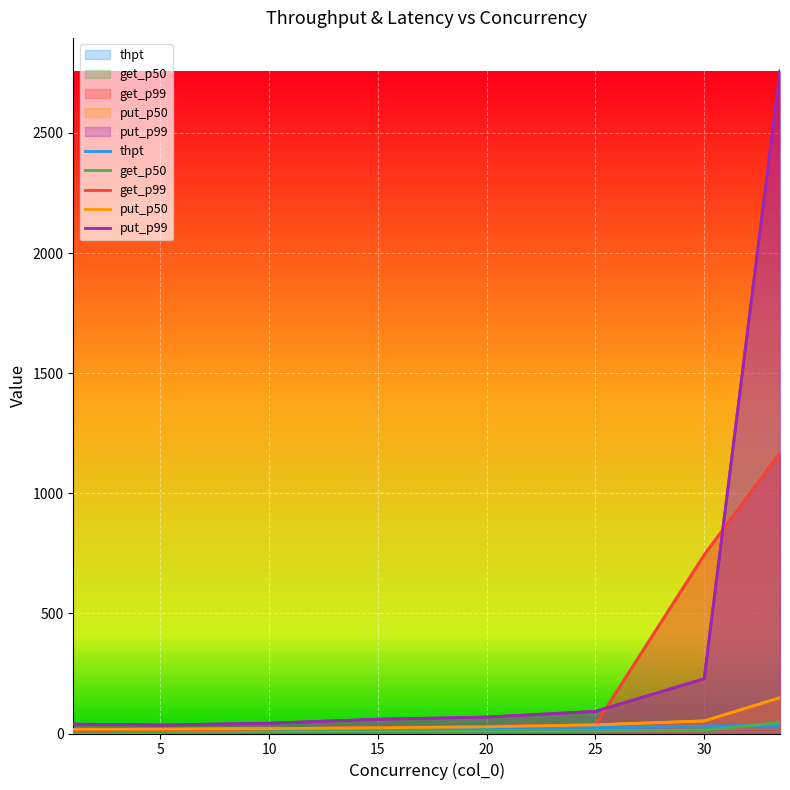

Between 5 and 20, which series saw the biggest shift?

put_p99